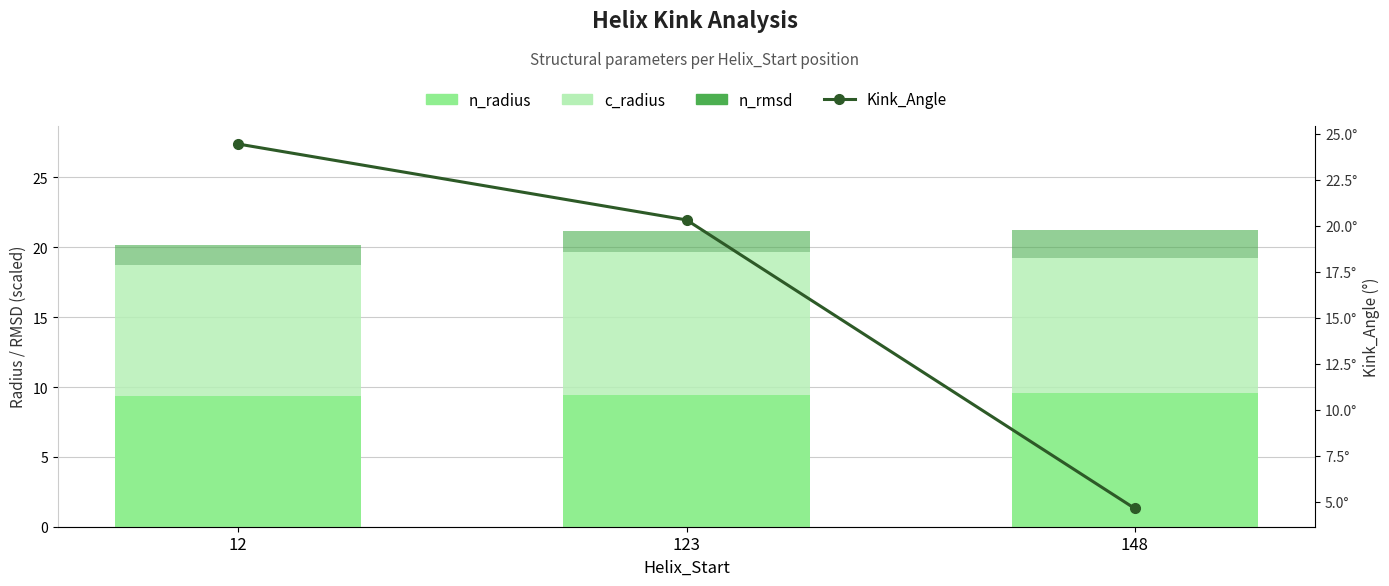

The c_radius series shows 4.4 at 148. True or false?

False